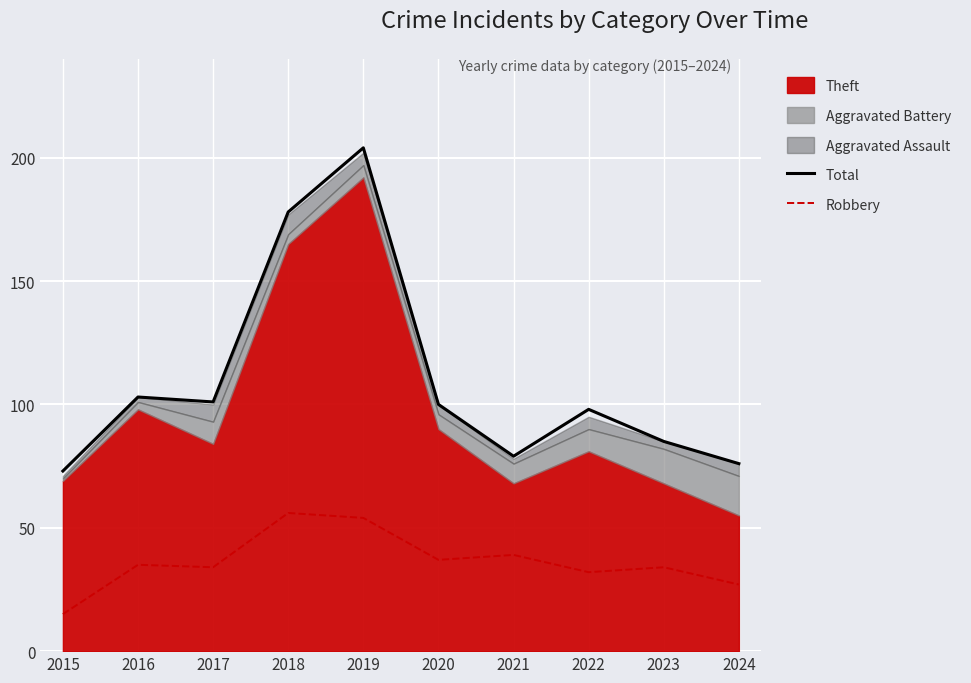

How many lines are shown in the chart?

2